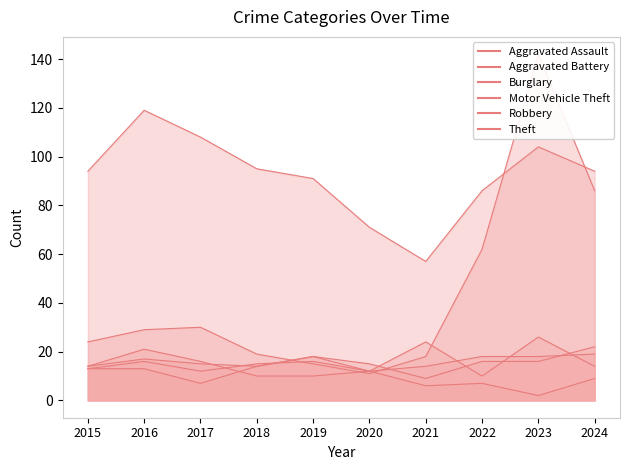

Which series has the largest range (max minus min)?

Motor Vehicle Theft